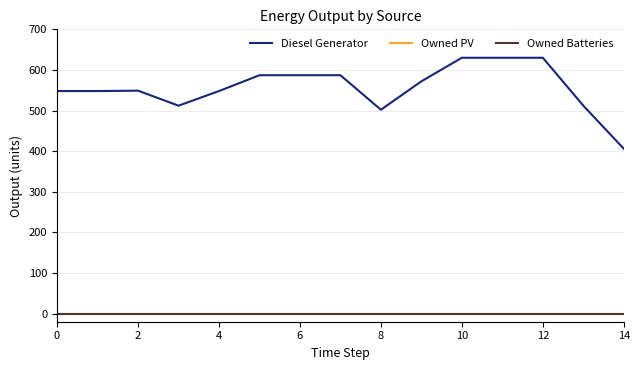

What is the maximum value for Diesel Generator?

630